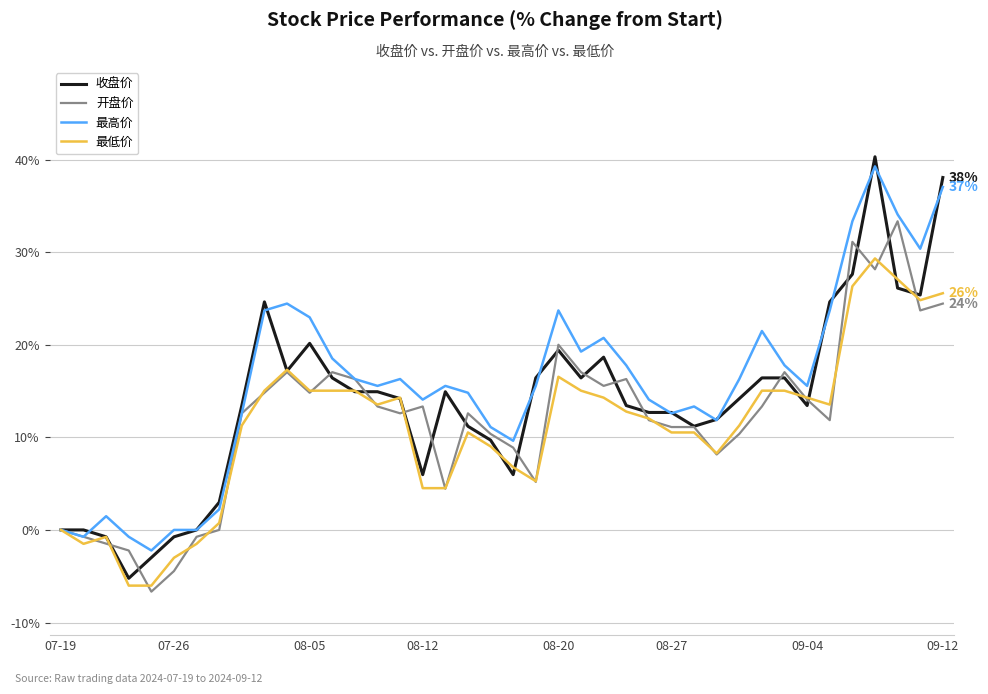

Which series has the largest range (max minus min)?

收盘价